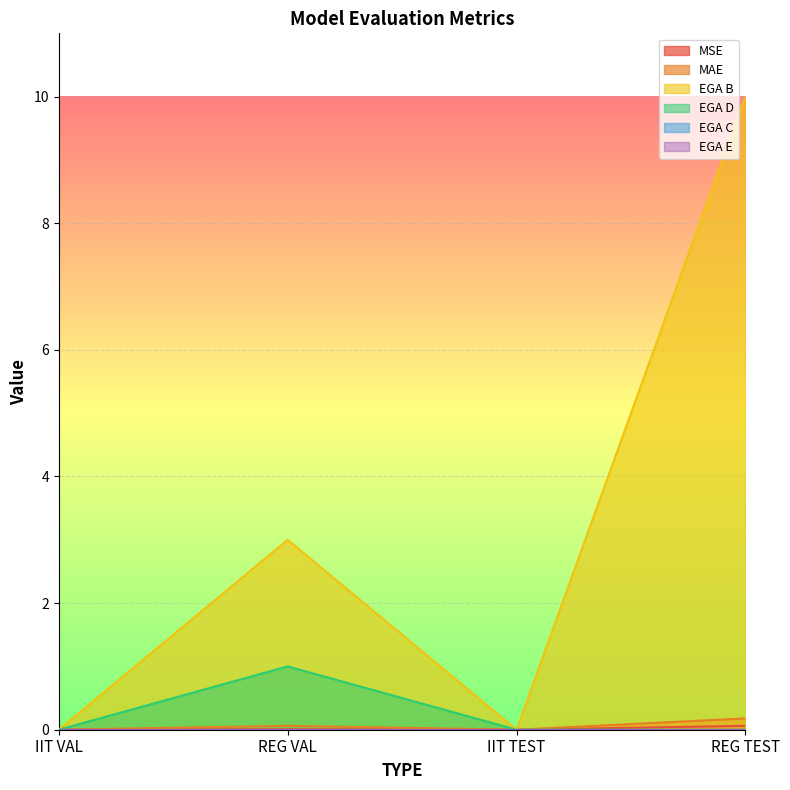

True or false: MAE and EGA D cross at least once.

False